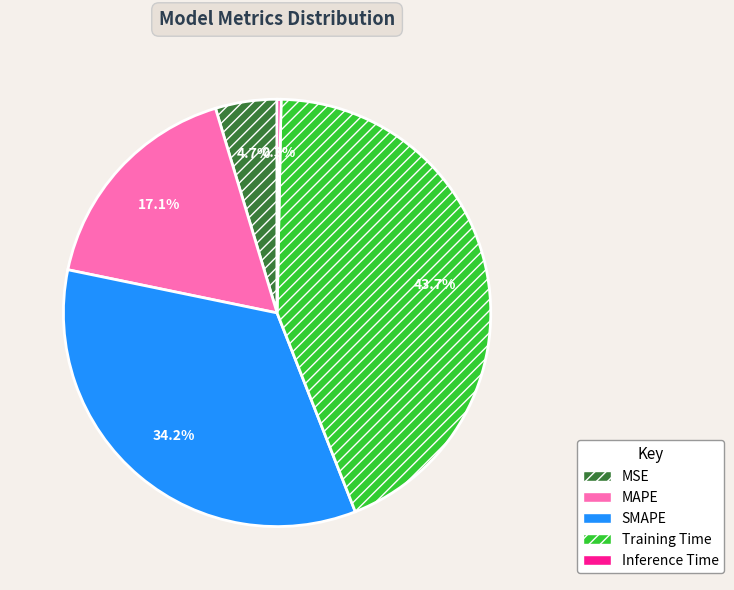

Which category has the smallest portion of the pie?

Inference Time